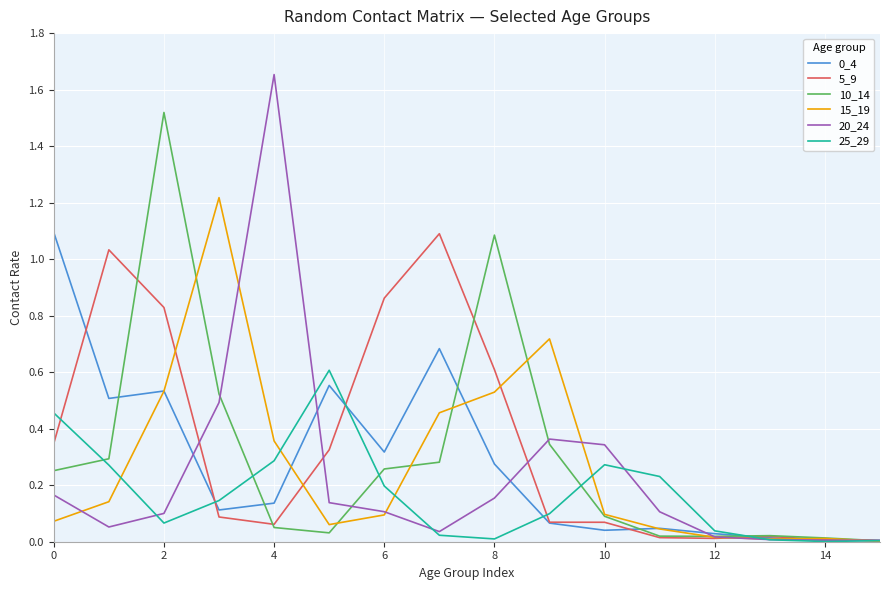

Which series has the widest spread of values?

20_24